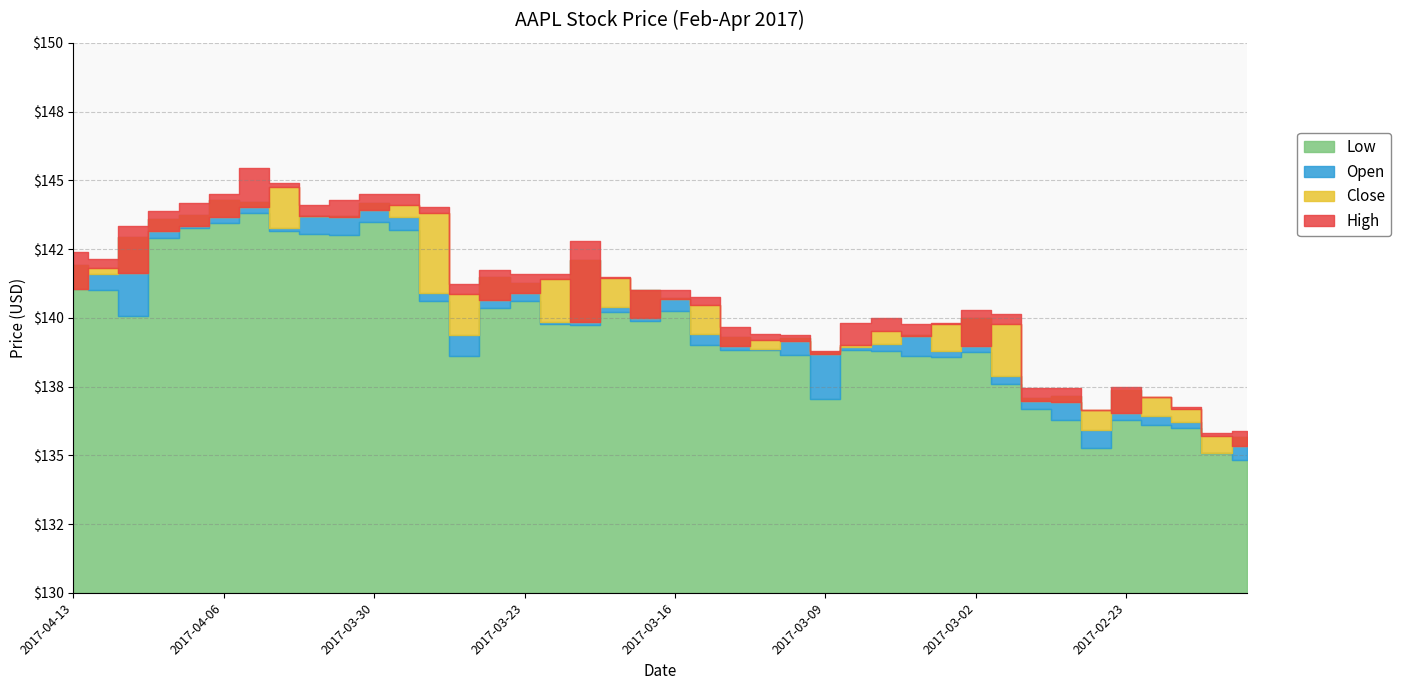

Reading left to right, list all the values displayed in this chart.

Close: 141.1	141.8	141.6	143.2	143.3	143.7	144.0	144.8	143.7	143.7	143.9	144.1	143.8	140.9	140.6	140.9	141.4	139.8	141.5	140.0	140.7	140.5	139.0	139.2	139.1	138.7	139.0	139.5	139.3	139.8	139.0	139.8	137.0	136.9	136.7	136.5	137.1	136.7	135.7	135.4
Open: 141.9	141.6	142.9	143.6	143.7	144.3	144.2	143.2	143.7	143.7	144.2	143.7	140.9	139.4	141.5	141.3	139.9	142.1	140.4	141.0	140.7	139.4	139.3	138.9	139.2	138.7	138.9	139.1	139.4	138.8	140.0	137.9	137.1	137.1	135.9	137.4	136.4	136.2	135.1	135.7
High: 142.4	142.1	143.4	143.9	144.2	144.5	145.5	144.9	144.1	144.3	144.5	144.5	144.0	141.2	141.7	141.6	141.6	142.8	141.5	141.0	141.0	140.8	139.6	139.4	139.4	138.8	139.8	140.0	139.8	139.8	140.3	140.1	137.4	137.4	136.7	137.5	137.1	136.8	135.8	135.9
Low: 141.1	141.0	140.1	142.9	143.3	143.4	143.8	143.2	143.1	143.0	143.5	143.2	140.6	138.6	140.4	140.6	139.8	139.7	140.2	139.9	140.3	139.0	138.8	138.8	138.6	137.1	138.8	138.8	138.6	138.6	138.8	137.6	136.7	136.3	135.3	136.3	136.1	136.0	135.1	134.8